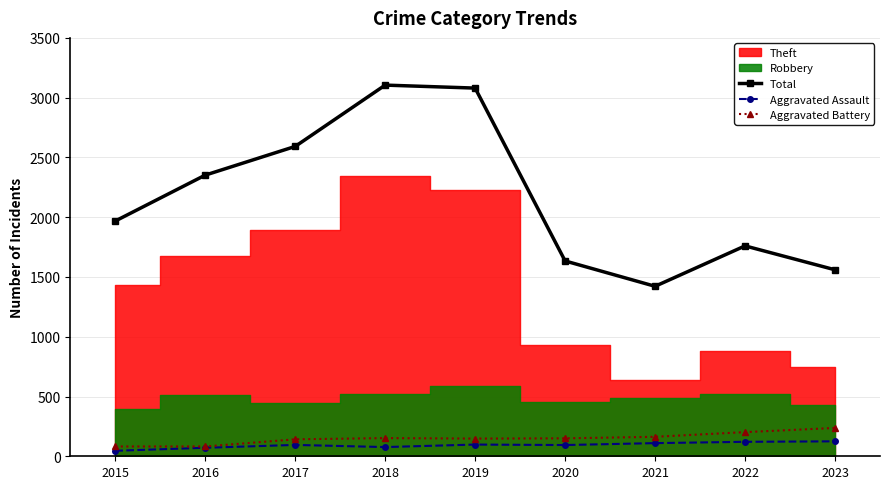

True or false: Total and Aggravated Battery intersect in this chart.

False